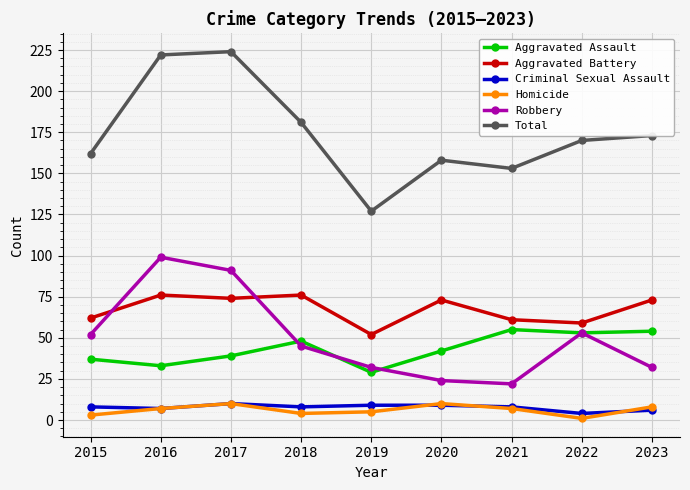

True or false: Robbery has a value of 11 at 2021.

False